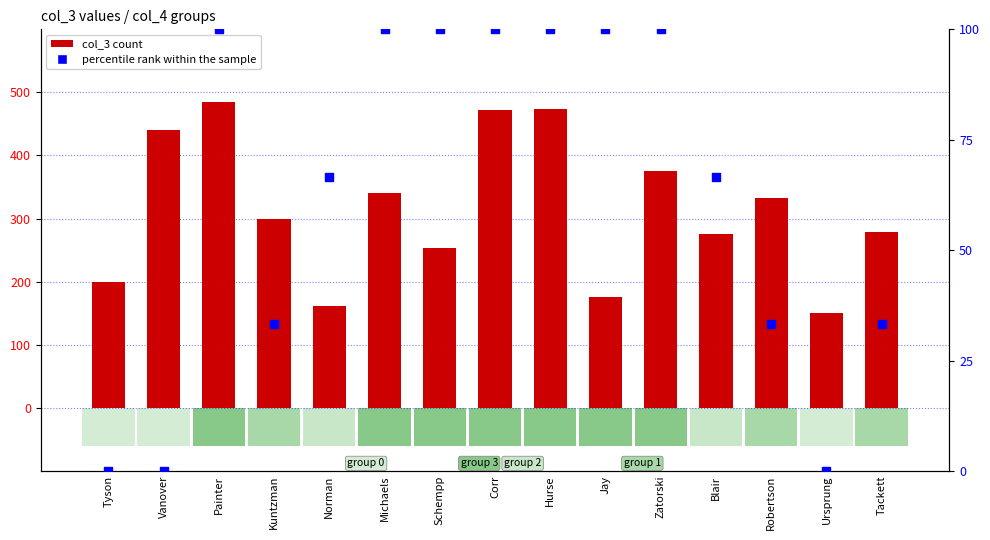

Which series reaches the minimum Y coordinate?

percentile rank within the sample